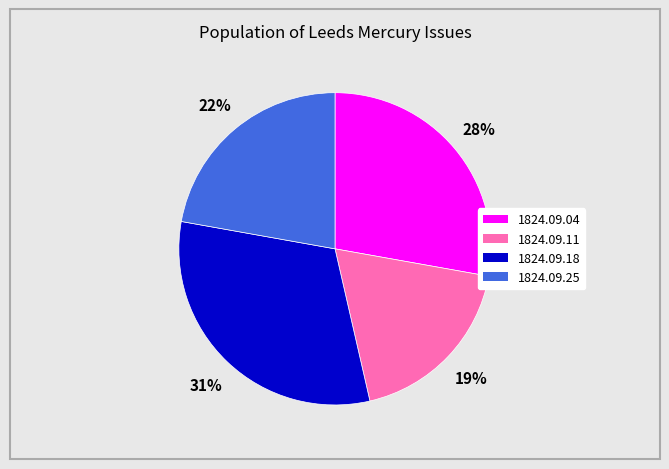

To the nearest percent, what is the average slice percentage?

25%